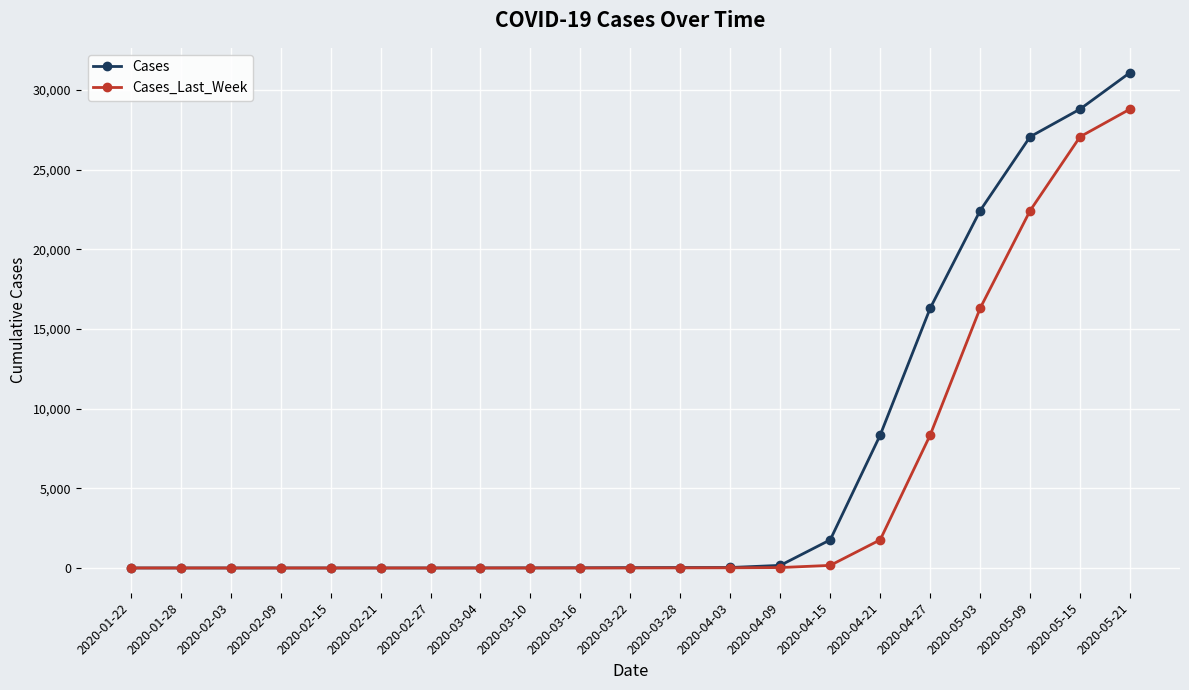

What is the approximate value of Cases at 2020-04-09, to the nearest 100?

200